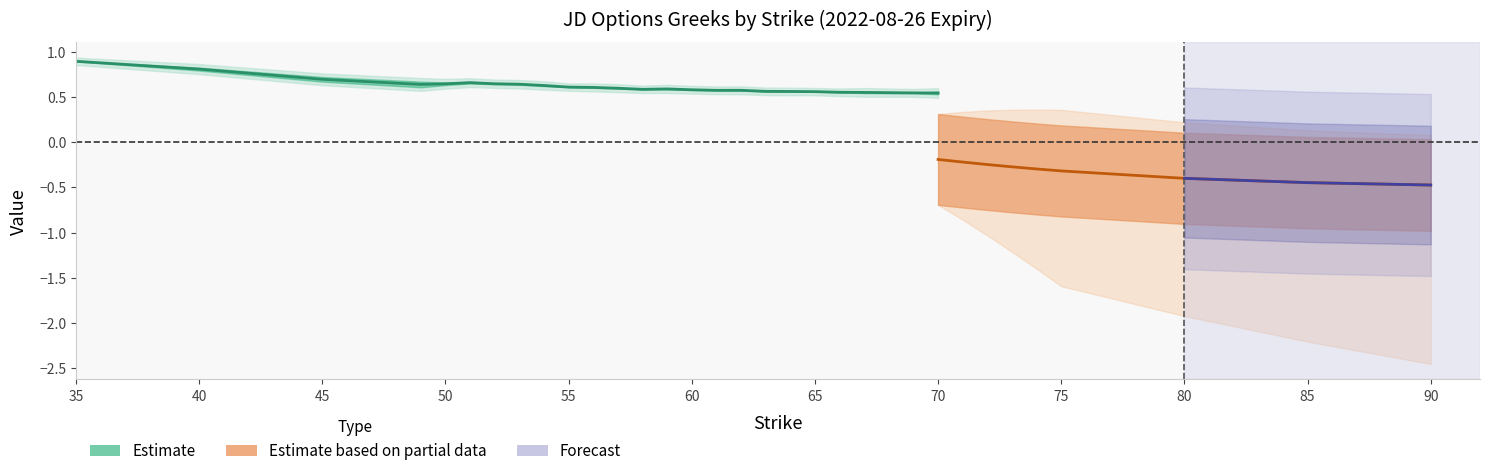

True or false: call_delta and put_delta intersect in this chart.

False